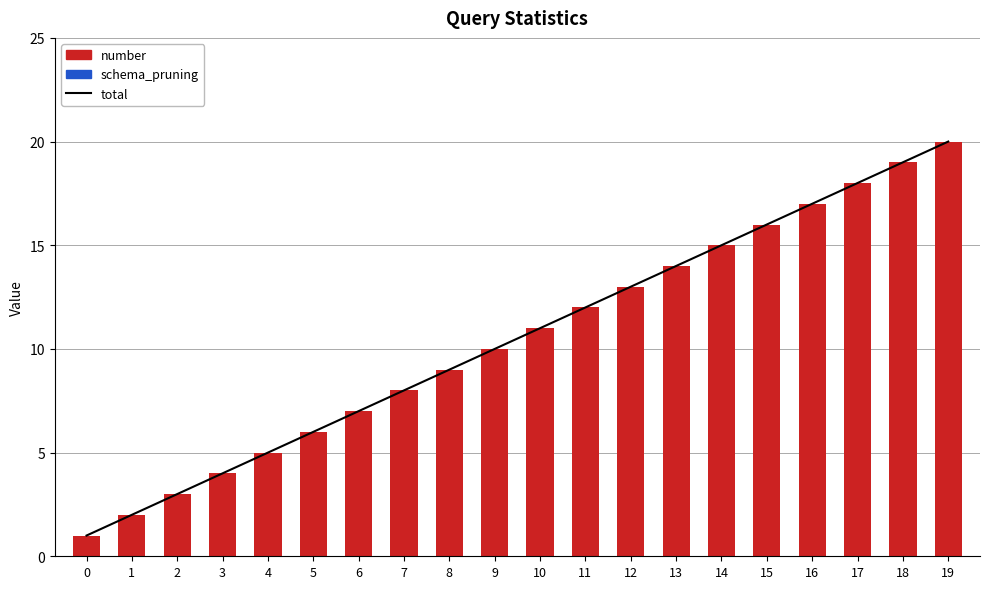

Reading left to right, what are all the values shown in this chart?

total: 1	2	3	4	5	6	7	8	9	10	11	12	13	14	15	16	17	18	19	20
schema_pruning: 0	0	0	0	0	0	0	0	0	0	0	0	0	0	0	0	0	0	0	0
number: 1	2	3	4	5	6	7	8	9	10	11	12	13	14	15	16	17	18	19	20